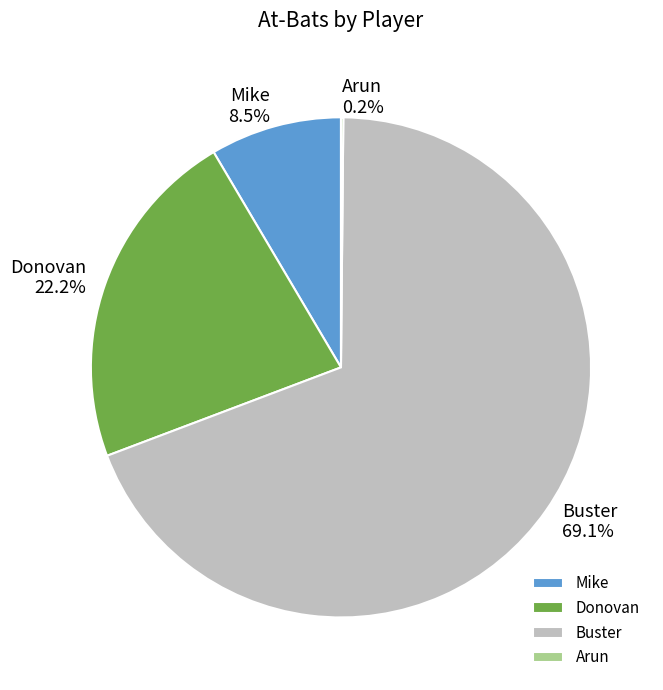

Do Donovan and Mike together represent more than half of the pie?

No